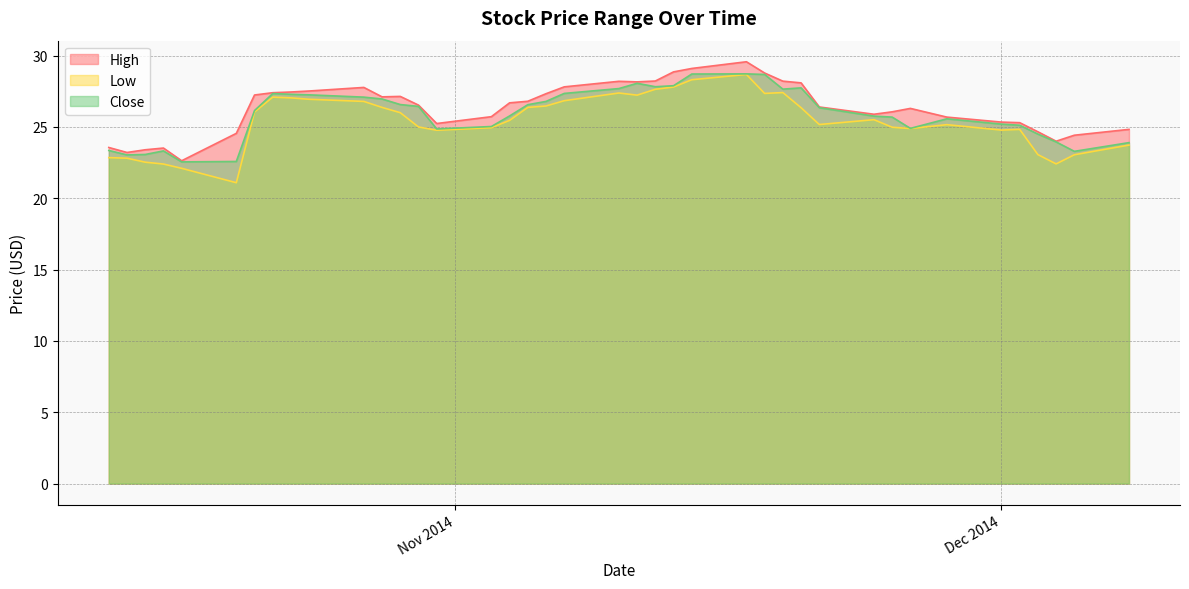

At which category is the sum across all series the highest?

2014-11-17